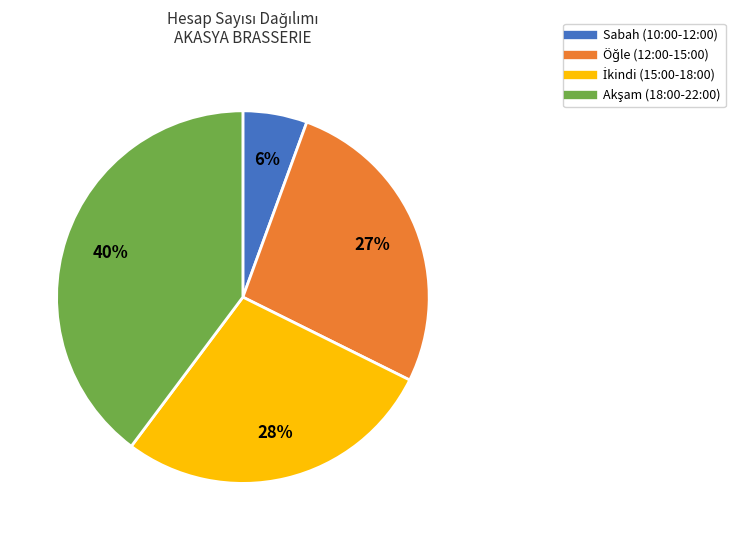

Is there any slice that represents more than half of the pie?

No